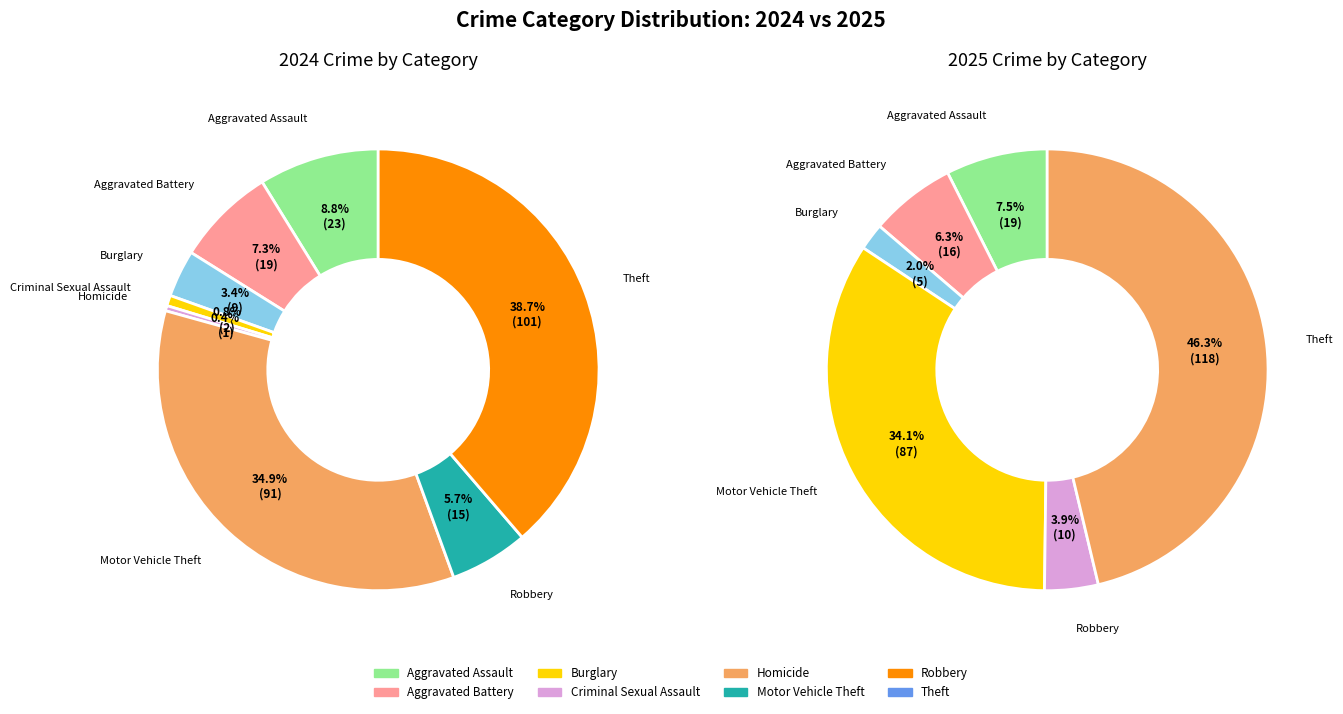

To the nearest percent, what is the difference between the largest and smallest slice percentages?

46%